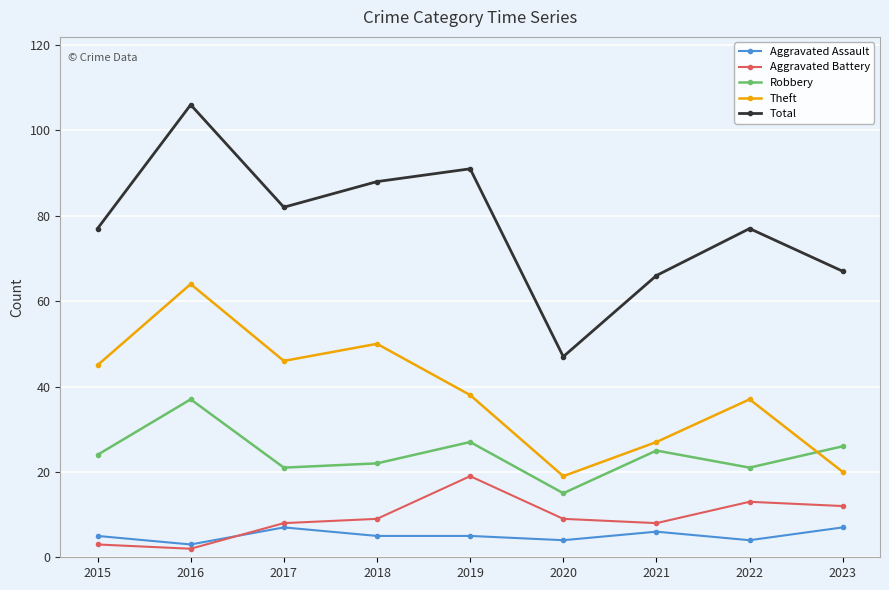

What is the difference between the Robbery values at 2022 and 2023?

5